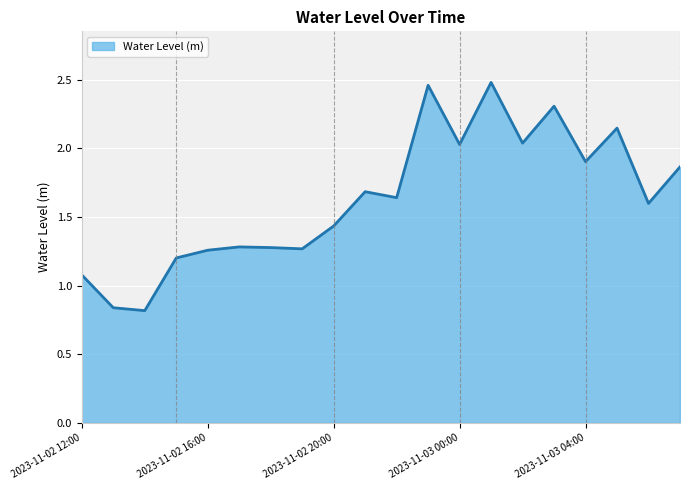

What is the difference between the maximum and minimum values?

1.7